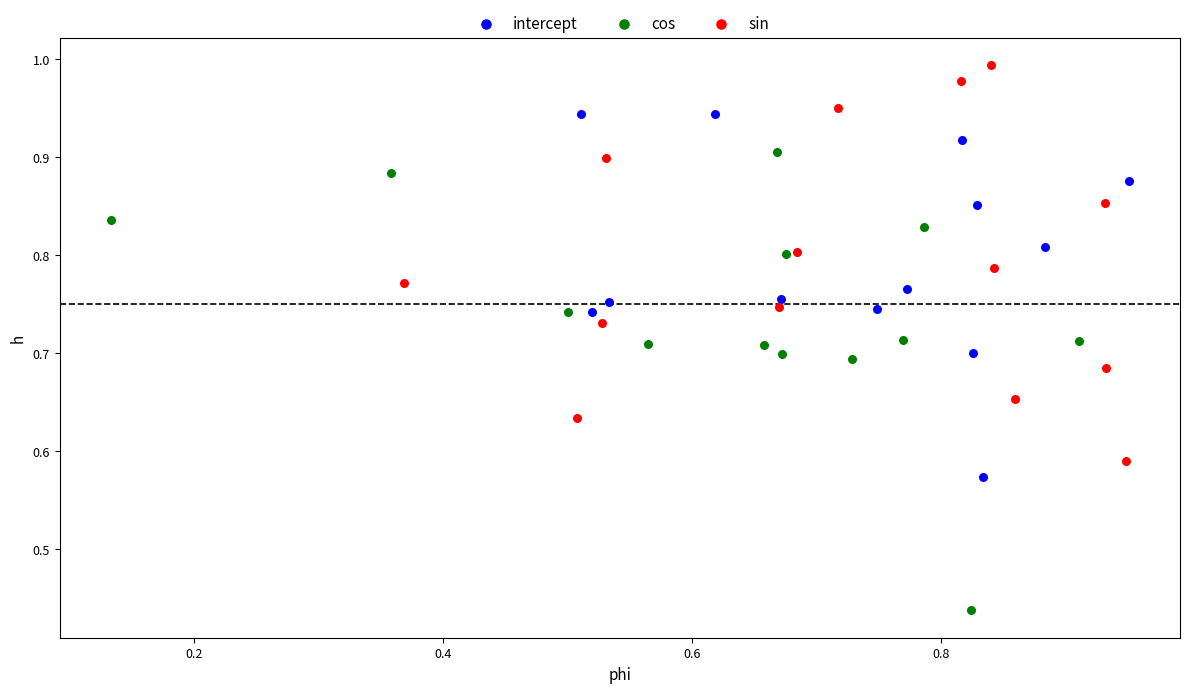

Which series reaches the maximum Y coordinate?

sin